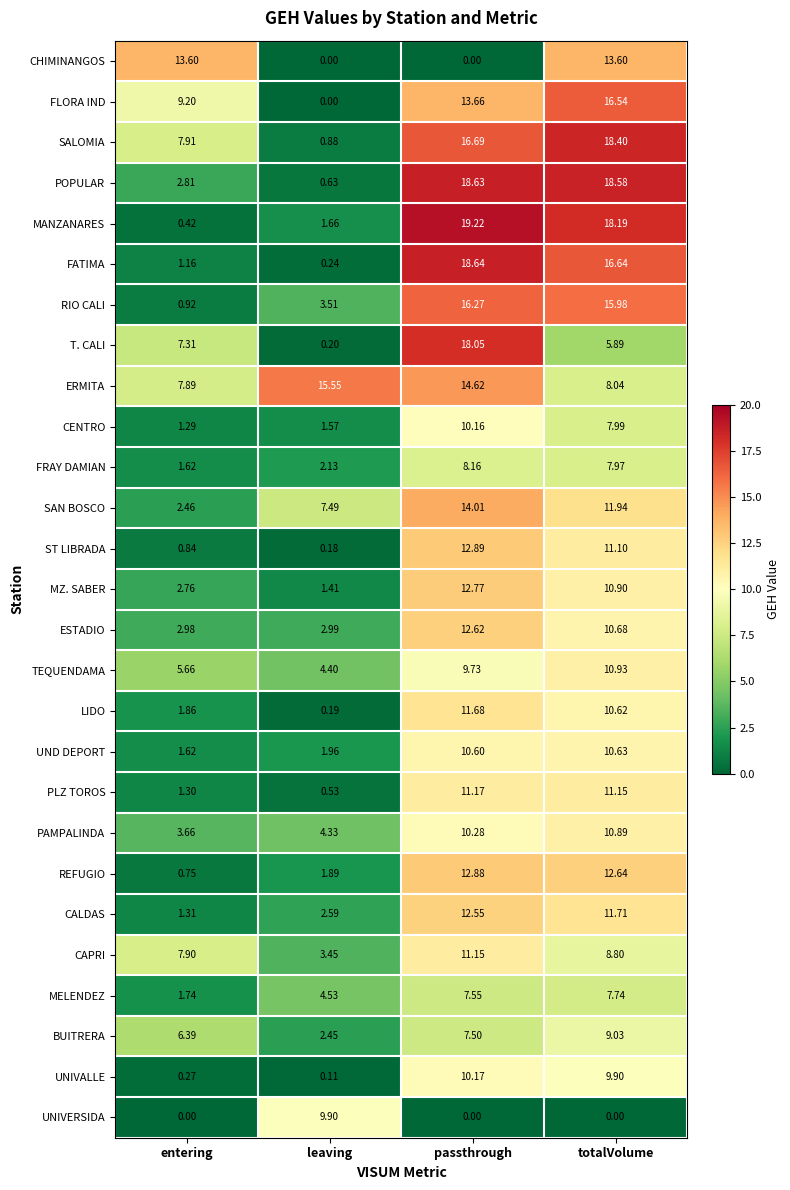

Which category has the highest value in the TEQUENDAMA series?

totalVolume